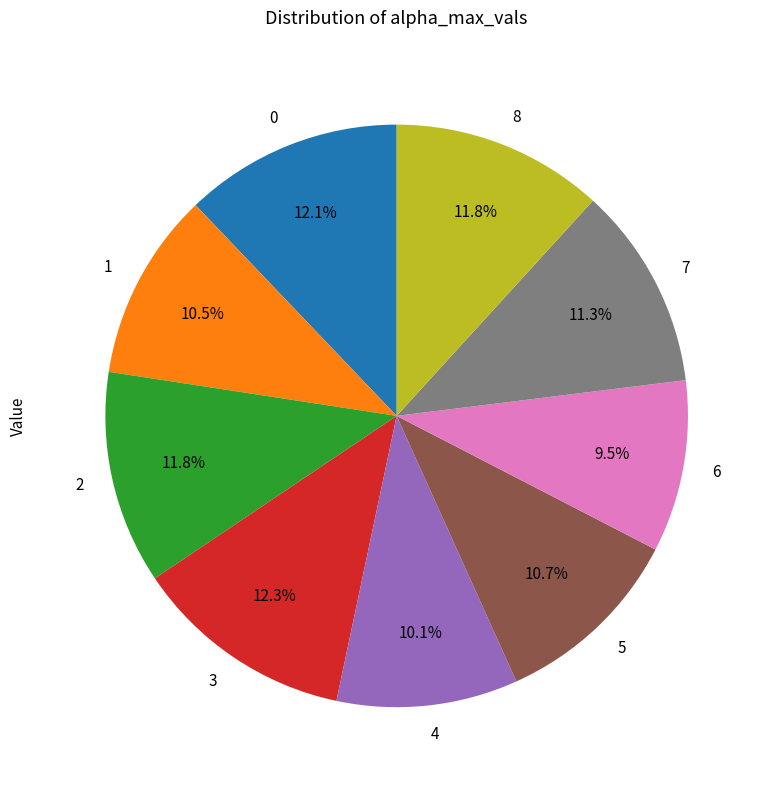

To the nearest percent, what is the difference between the largest and smallest slice percentages?

3%